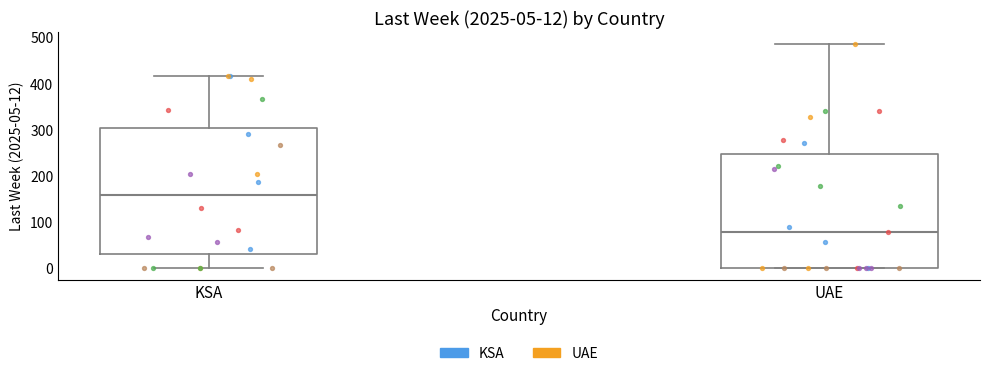

Which box has the highest median line?

KSA